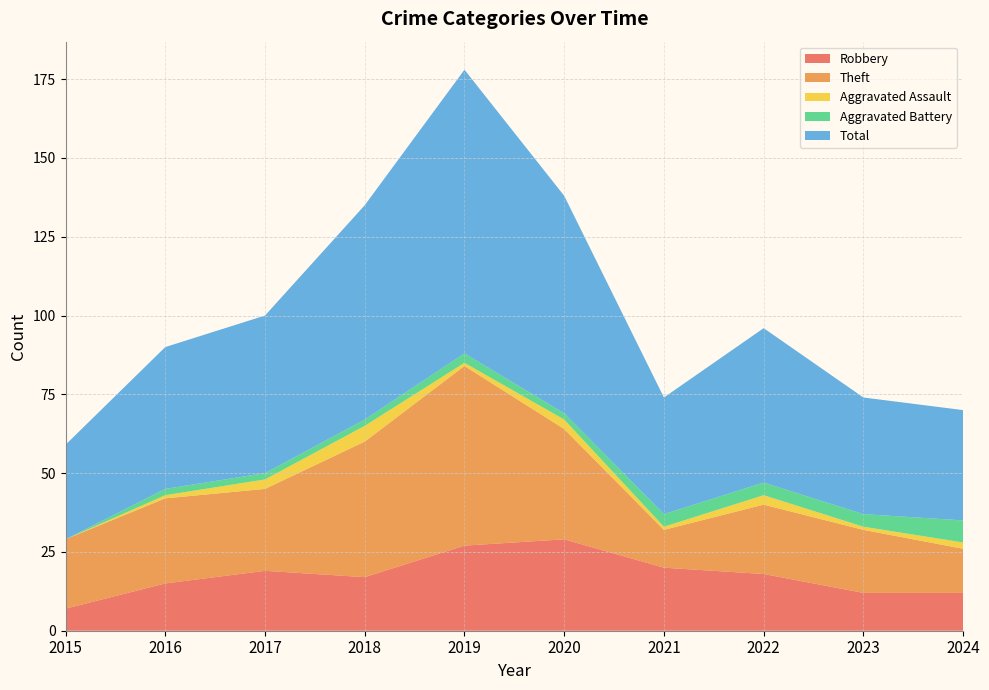

Reading left to right, extract all data points from this chart.

Robbery: 7	15	19	17	27	29	20	18	12	12
Theft: 22	27	26	43	57	35	12	22	20	14
Aggravated Assault: 0	1	3	5	1	3	1	3	1	2
Aggravated Battery: 0	2	2	2	3	2	4	4	4	7
Total: 30	45	50	68	90	69	37	49	37	35